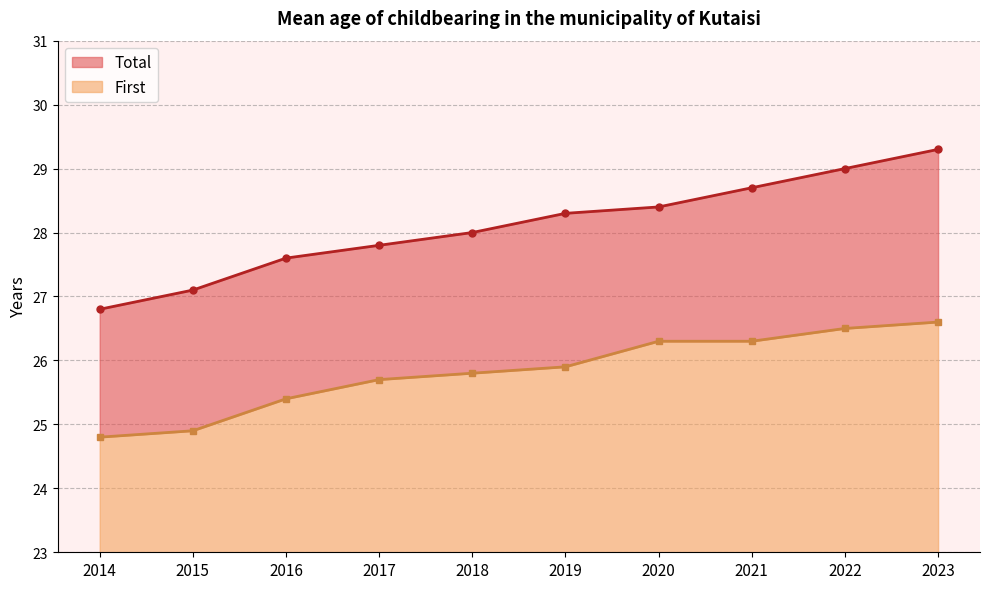

Reading right to left, extract all data points from this chart.

Total (line): 29.3	29.0	28.7	28.4	28.3	28.0	27.8	27.6	27.1	26.8
First (line): 26.6	26.5	26.3	26.3	25.9	25.8	25.7	25.4	24.9	24.8